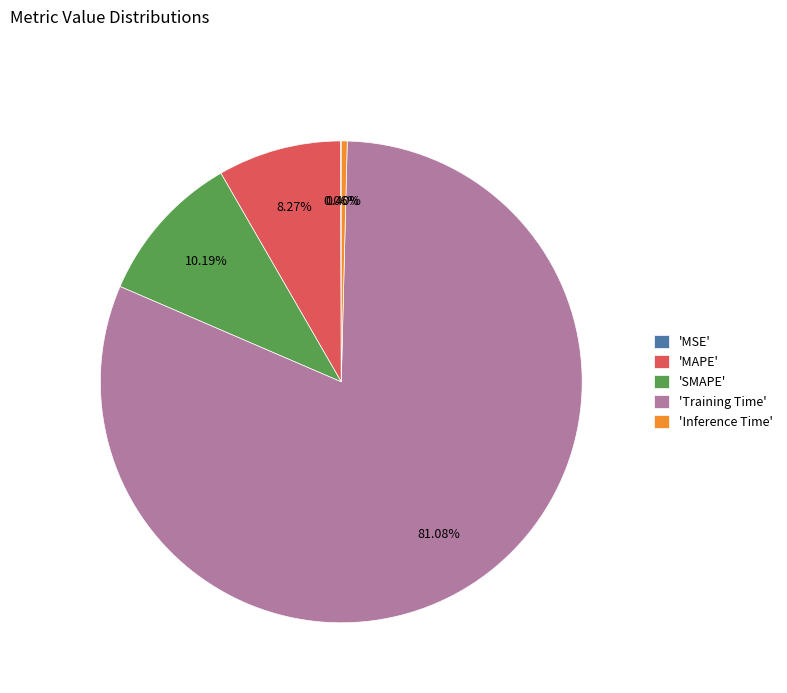

Do 'Training Time' and 'SMAPE' together represent more than half of the pie?

Yes